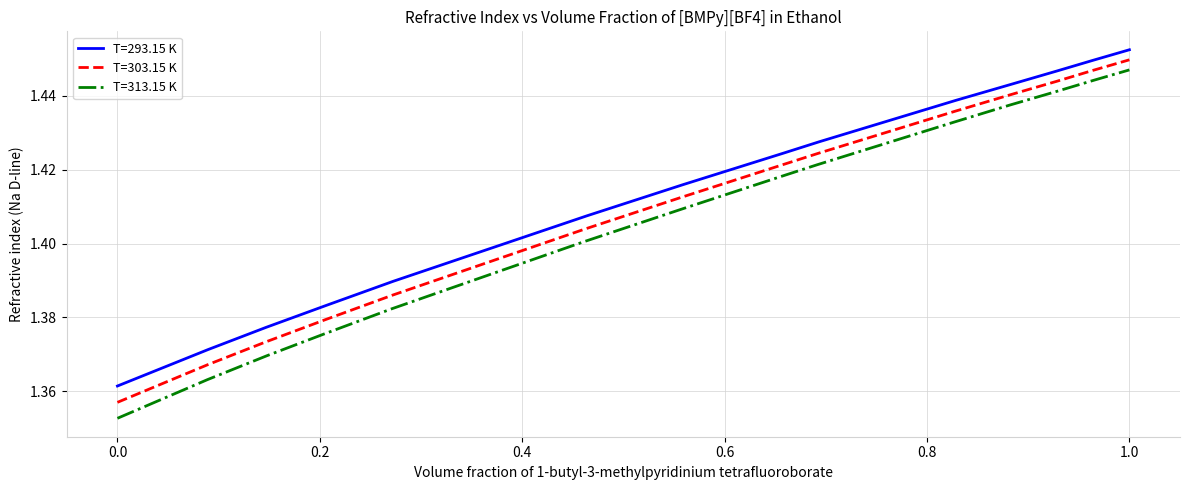

Which category has the highest value in the T=293.15 K series?

1.0